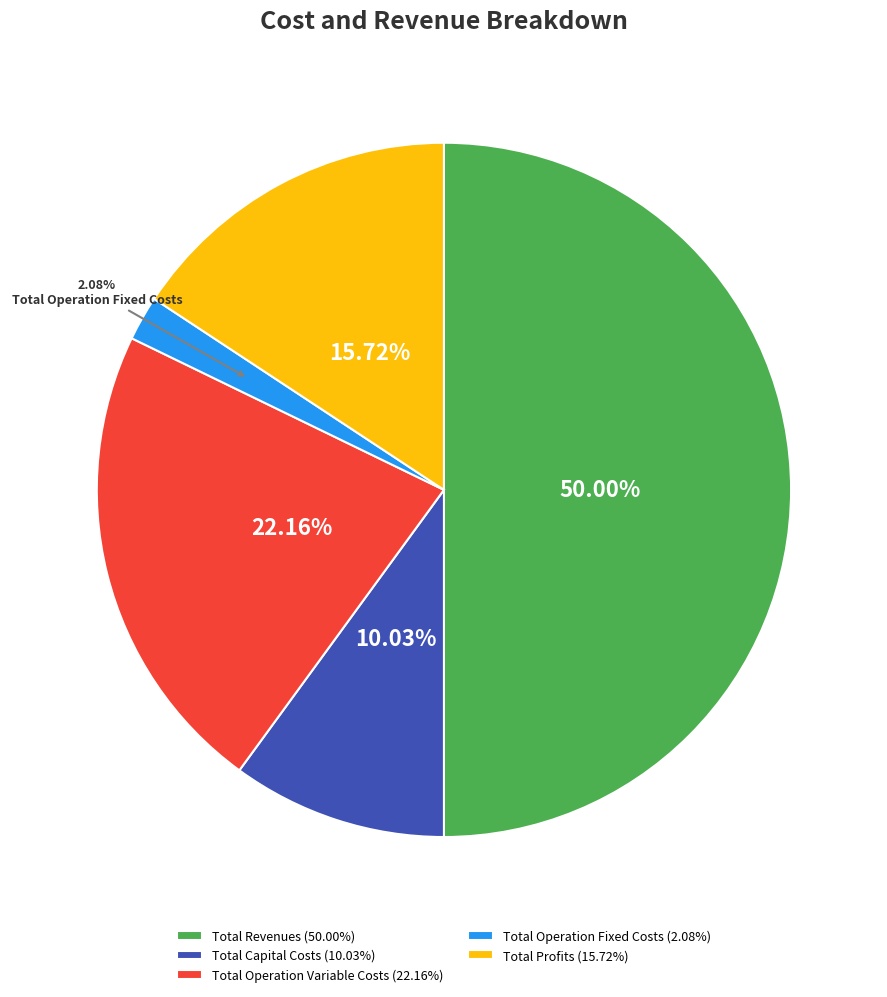

To the nearest percent, what is the combined percentage of Total Capital Costs and Total Revenues?

60%